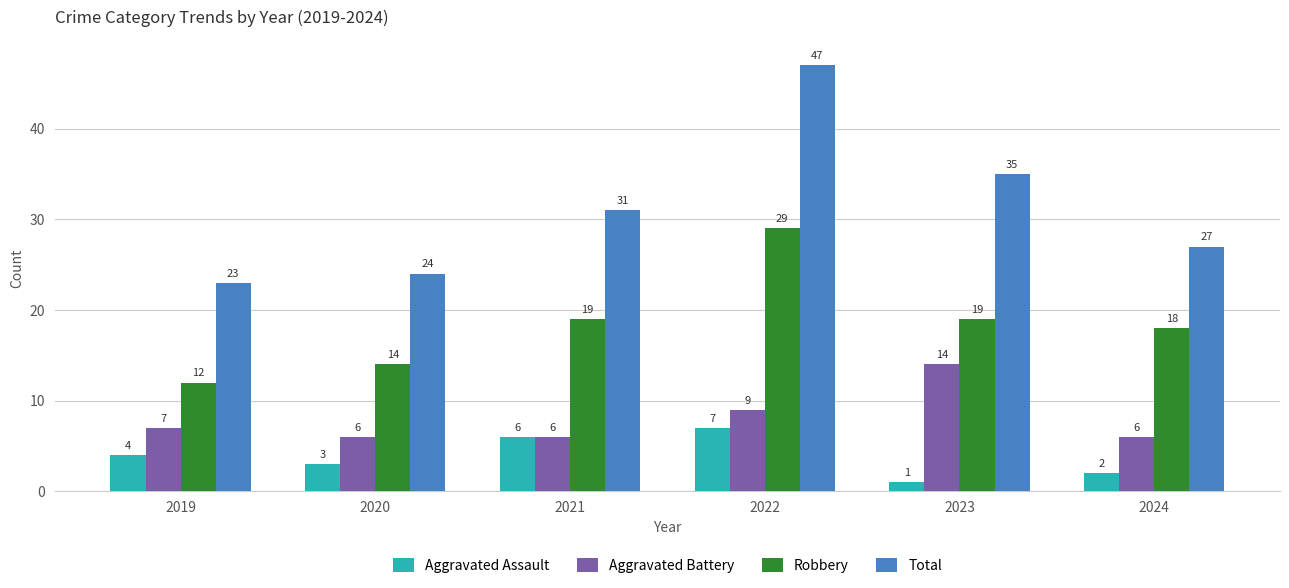

Between 2019 and 2022, which series saw the biggest shift?

Total